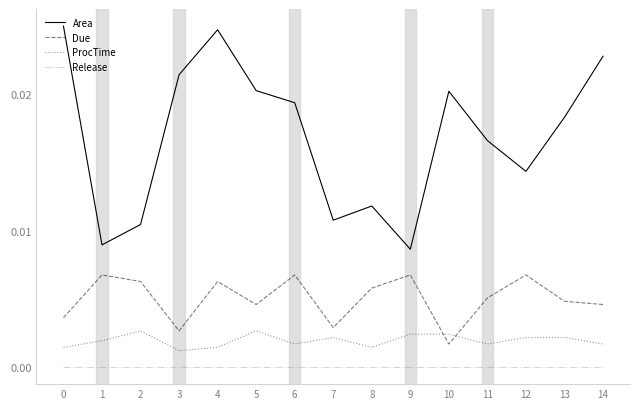

Is this an area chart (filled region under the line)?

No